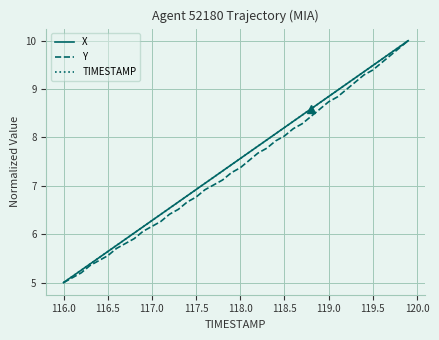

What is the highest value of the TIMESTAMP series?

10.0